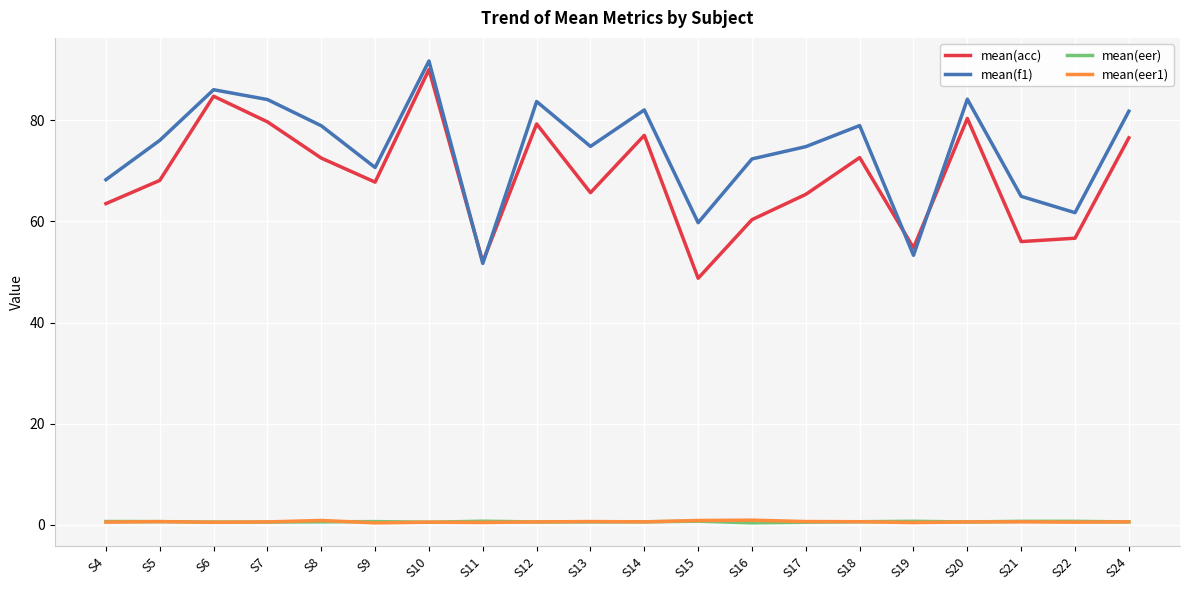

How many lines are shown in the chart?

4